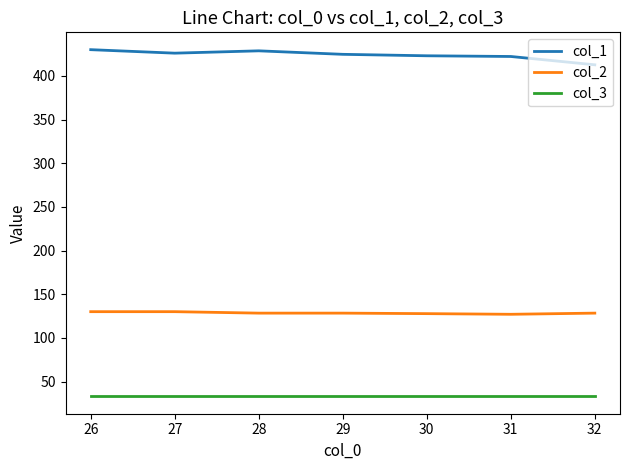

What is the minimum value for col_3?

33.0